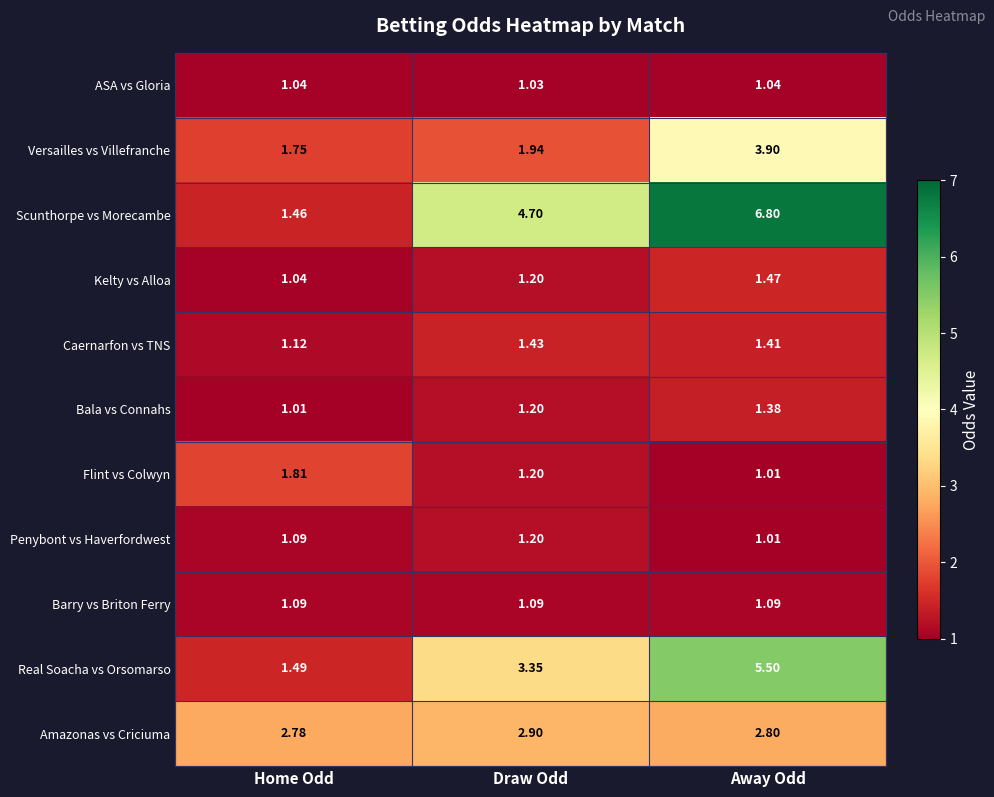

List the series in order of their peak value, lowest first.

ASA vs Gloria, Barry vs Briton Ferry, Penybont vs Haverfordwest, Bala vs Connahs, Caernarfon vs TNS, Kelty vs Alloa, Flint vs Colwyn, Amazonas vs Criciuma, Versailles vs Villefranche, Real Soacha vs Orsomarso, Scunthorpe vs Morecambe